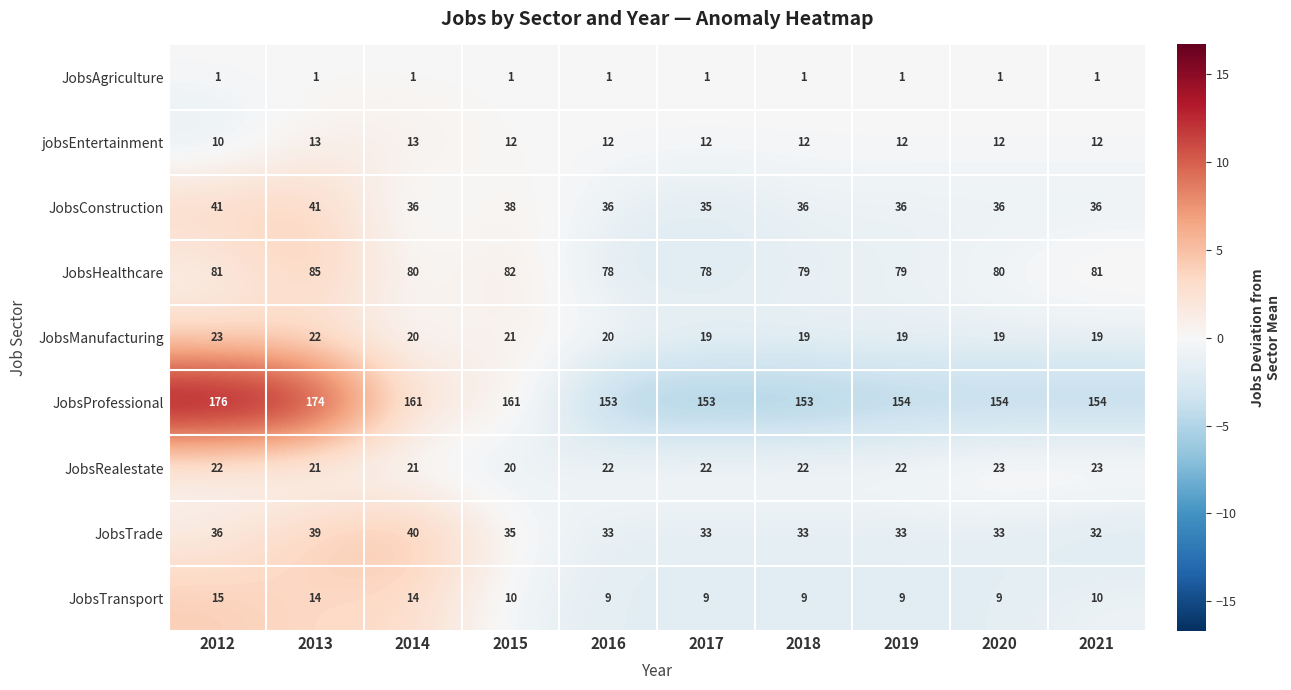

What is the greatest value displayed?

176